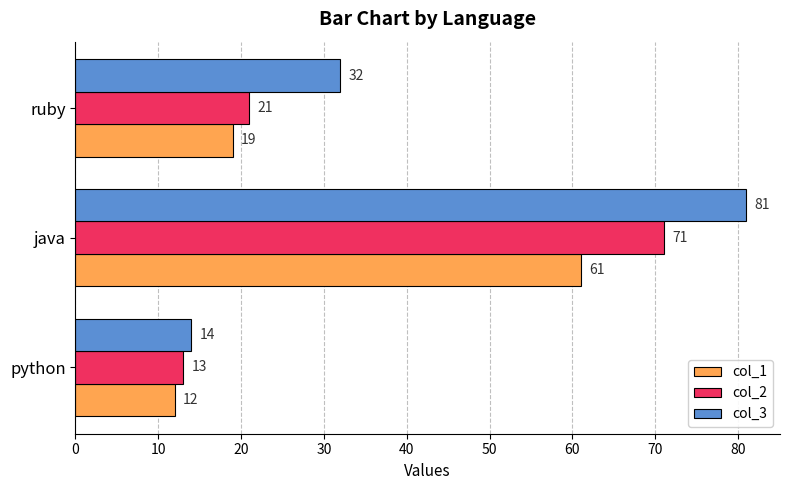

At how many categories does at least one series exceed 16?

2